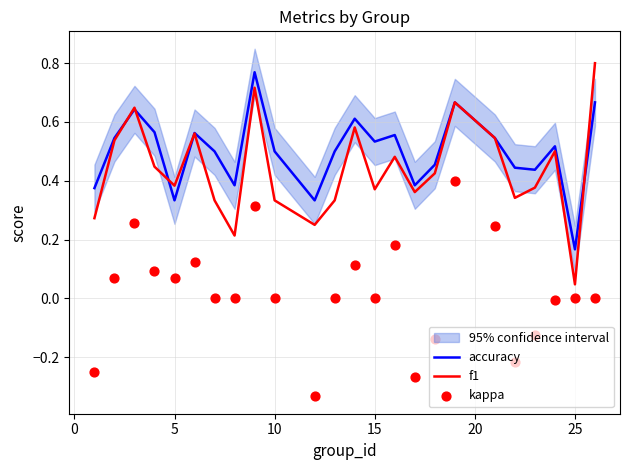

At which label is accuracy closest to 0?

25